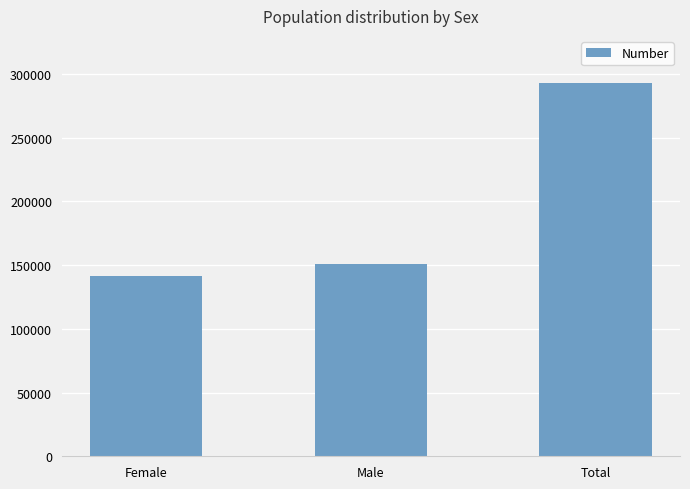

Reading left to right, transcribe all the data shown in this chart.

Female=141570	Male=151278	Total=292848